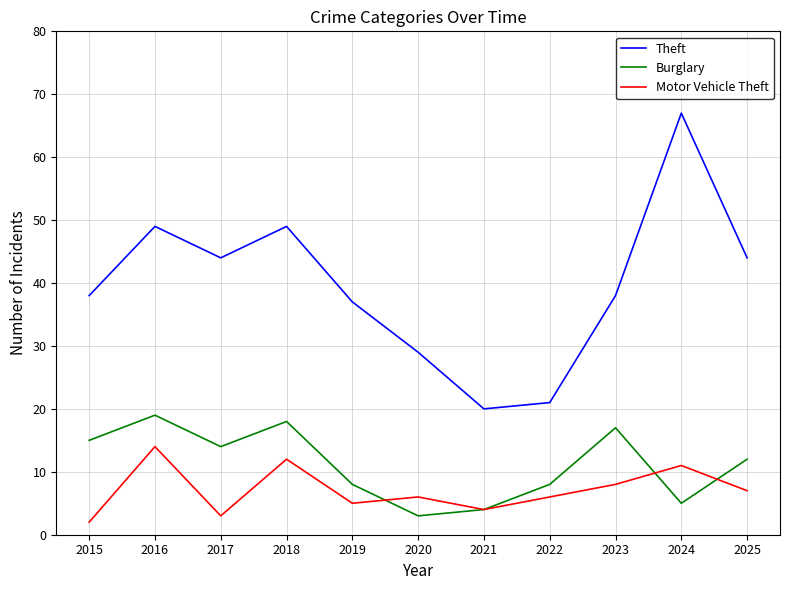

What is the difference between the maximum and minimum values in the Motor Vehicle Theft series?

12